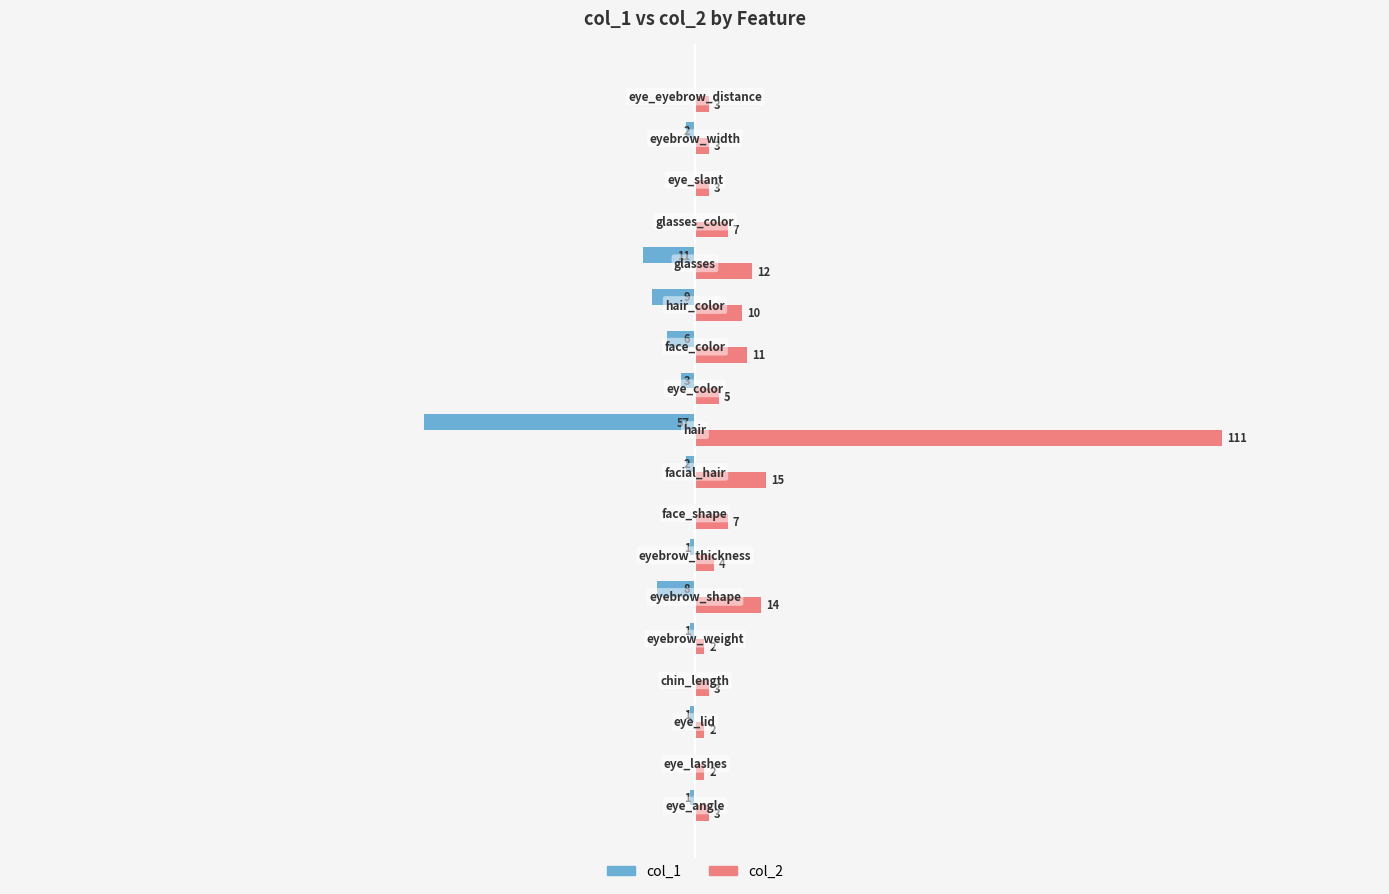

Which series has the largest total across all categories?

col_2